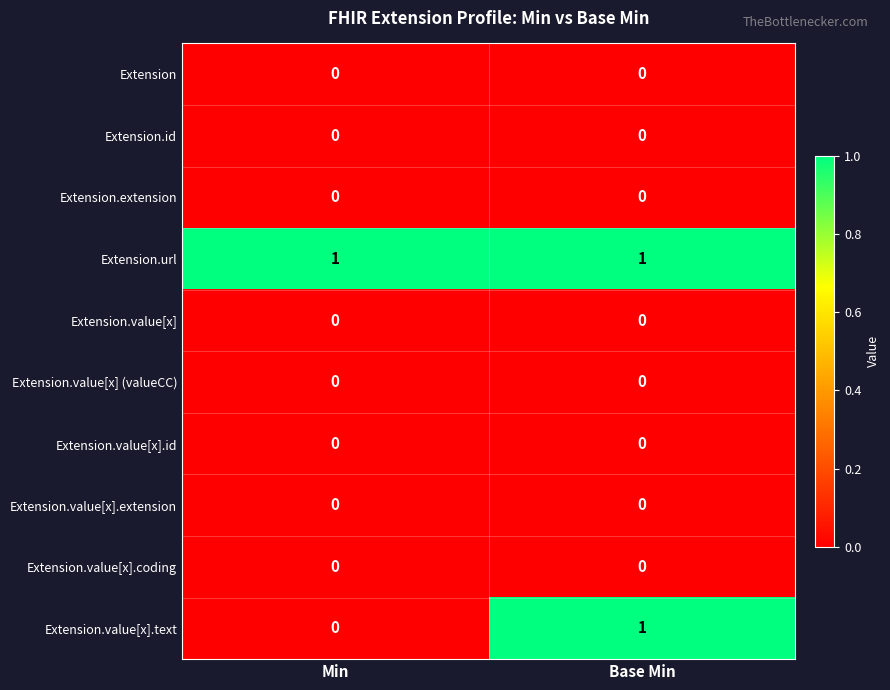

At which category is the sum across all series the highest?

Base Min